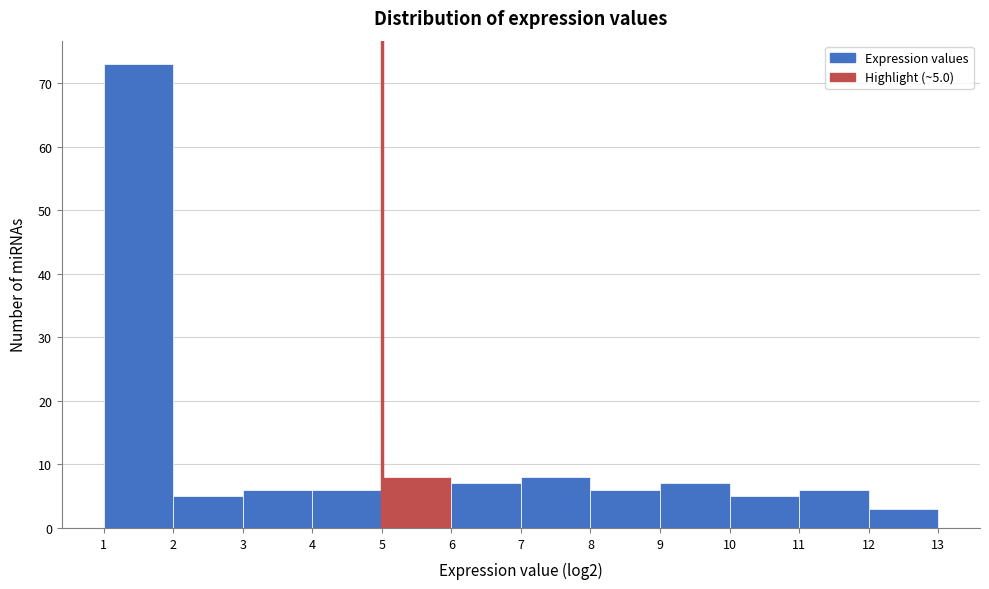

Which range on the x-axis has the tallest bar?

1 to 2